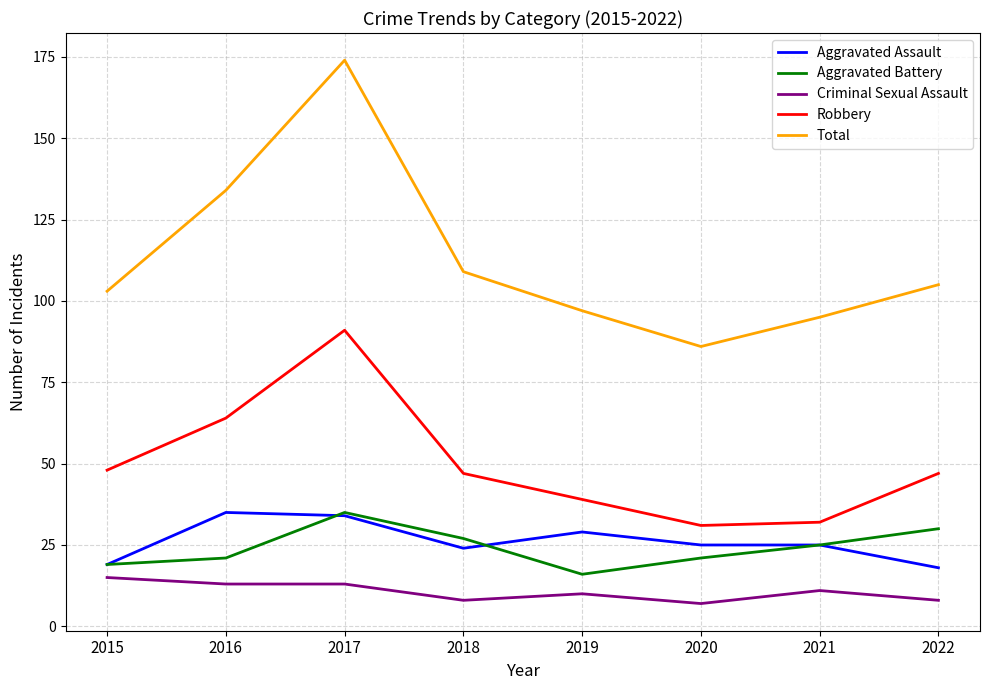

At how many categories does at least one series exceed 166?

1